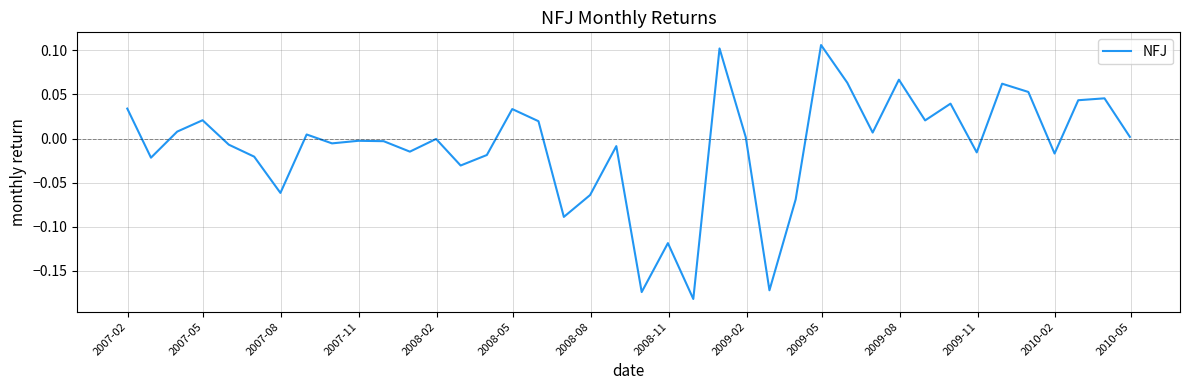

How many lines are shown in the chart?

1